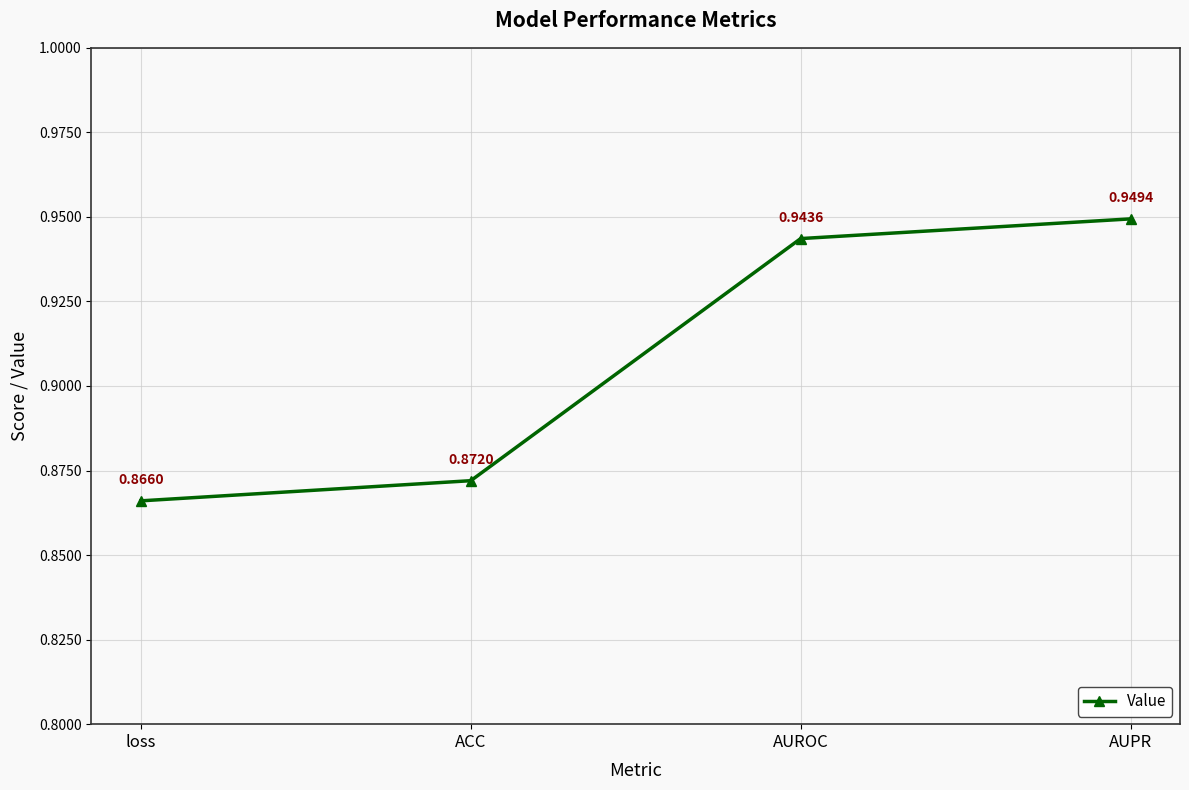

How many categories are shown in the chart?

4